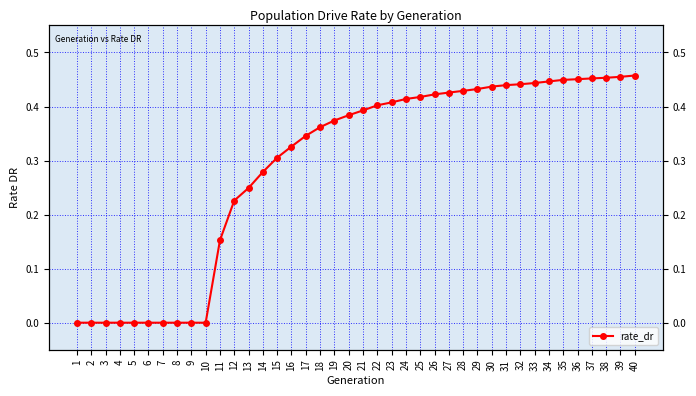

At which label is the value closest to 0?

1